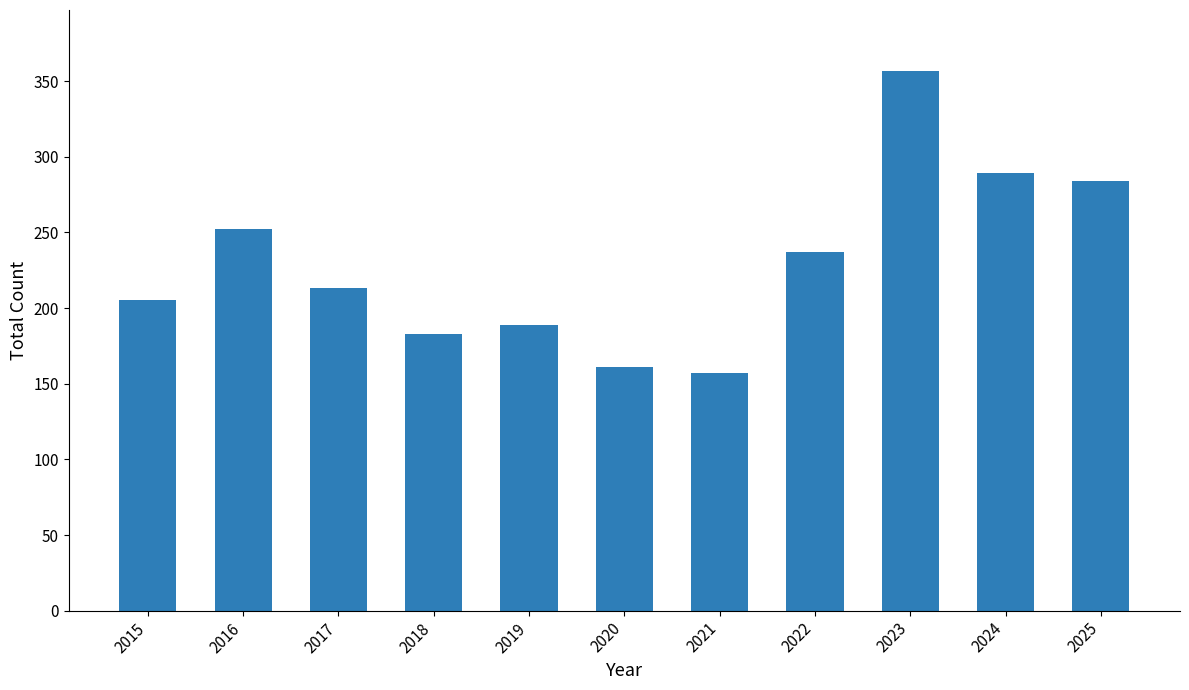

Where does the data first go above 213?

2016